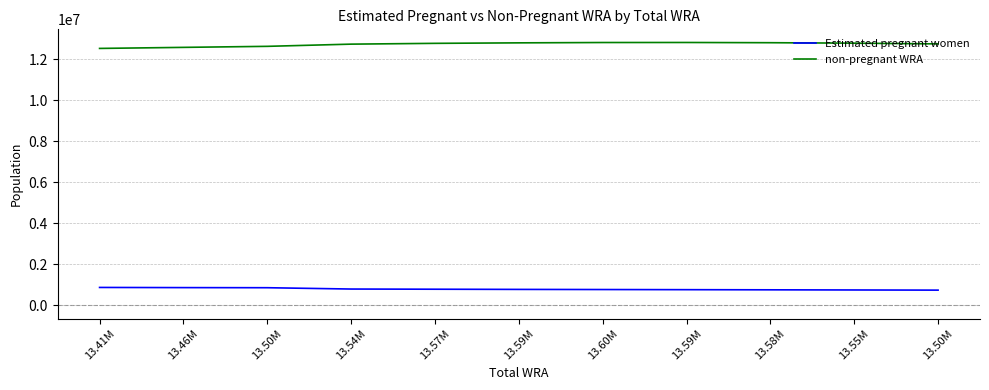

How many lines are shown in the chart?

2